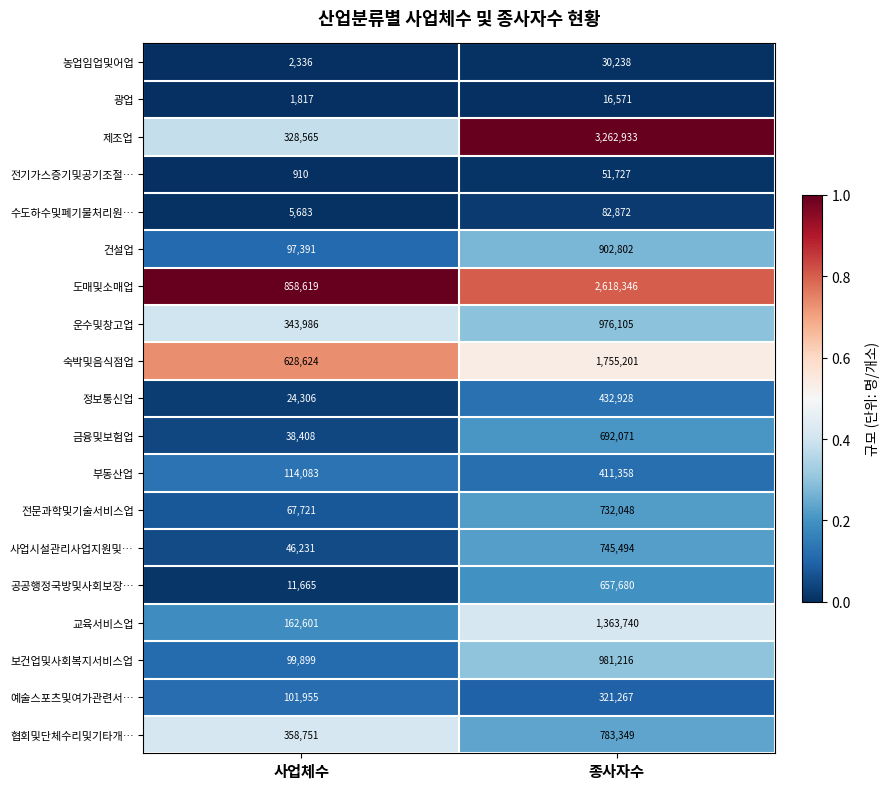

Between 사업체수 and 종사자수, which series saw the biggest shift?

제조업